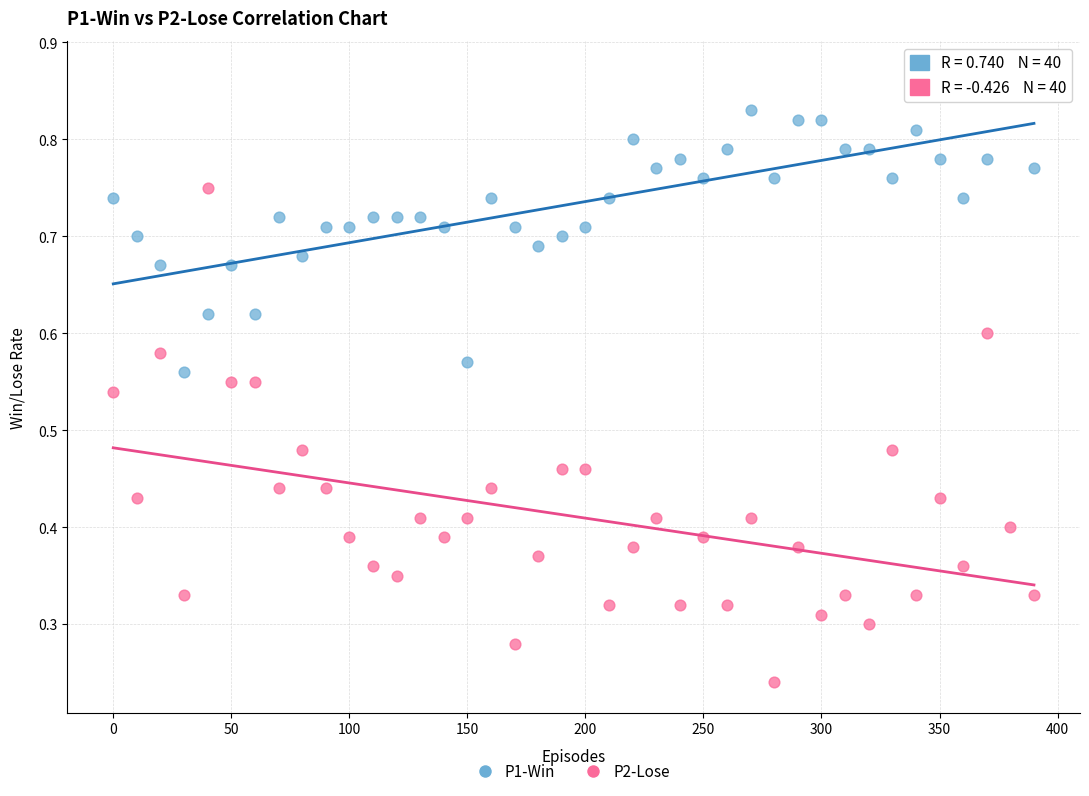

What is the X range (max minus min) for the scatter plot?

390.0